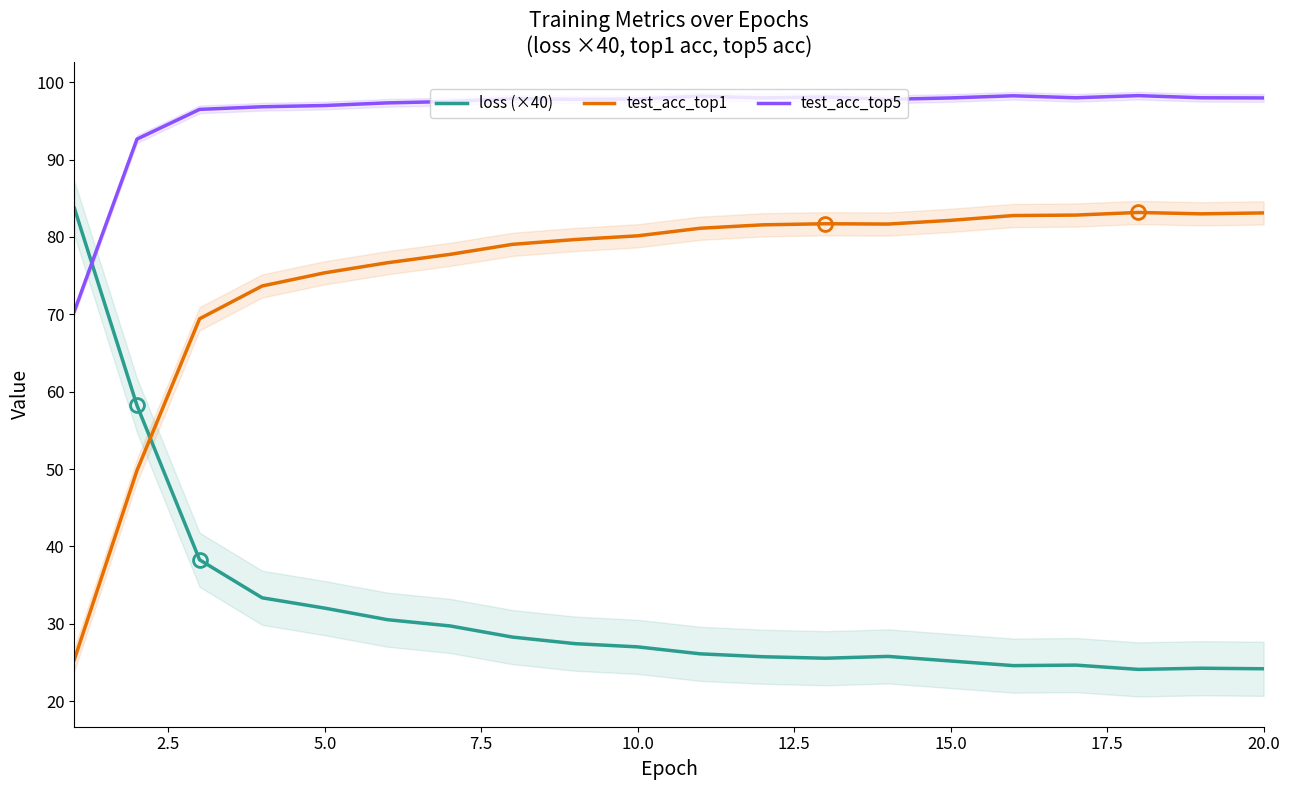

Rank the series by their maximum value, from lowest to highest.

test_acc_top1, loss (×40), test_acc_top5